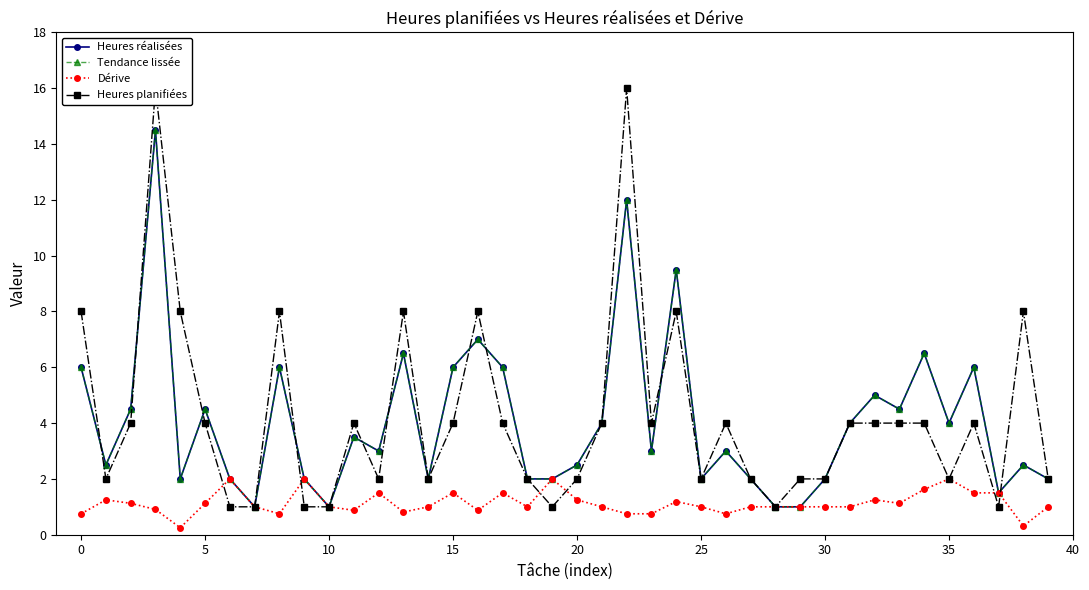

At how many categories does at least one series exceed 11?

2